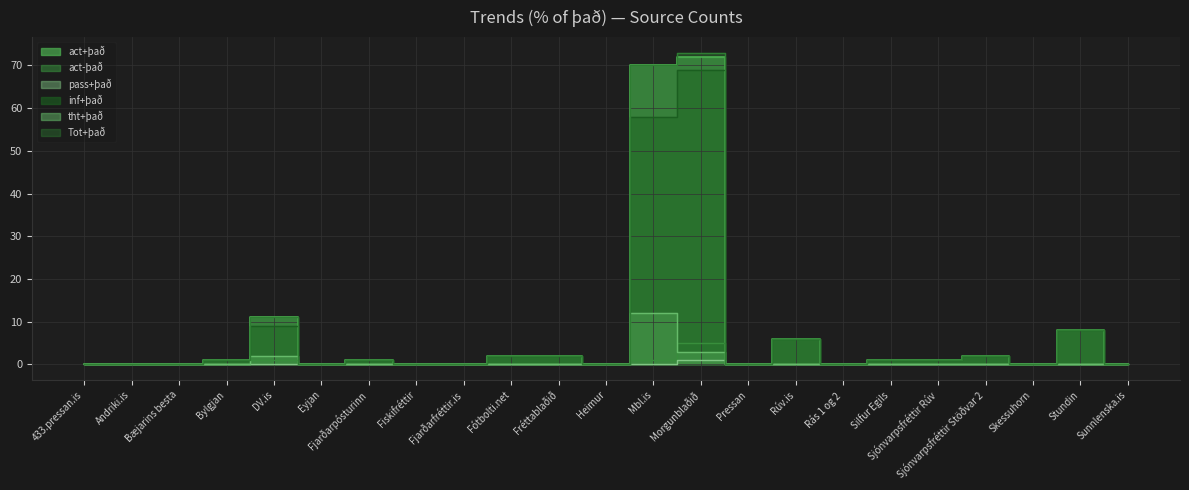

At which category is the sum across all series the highest?

Morgunblaðið